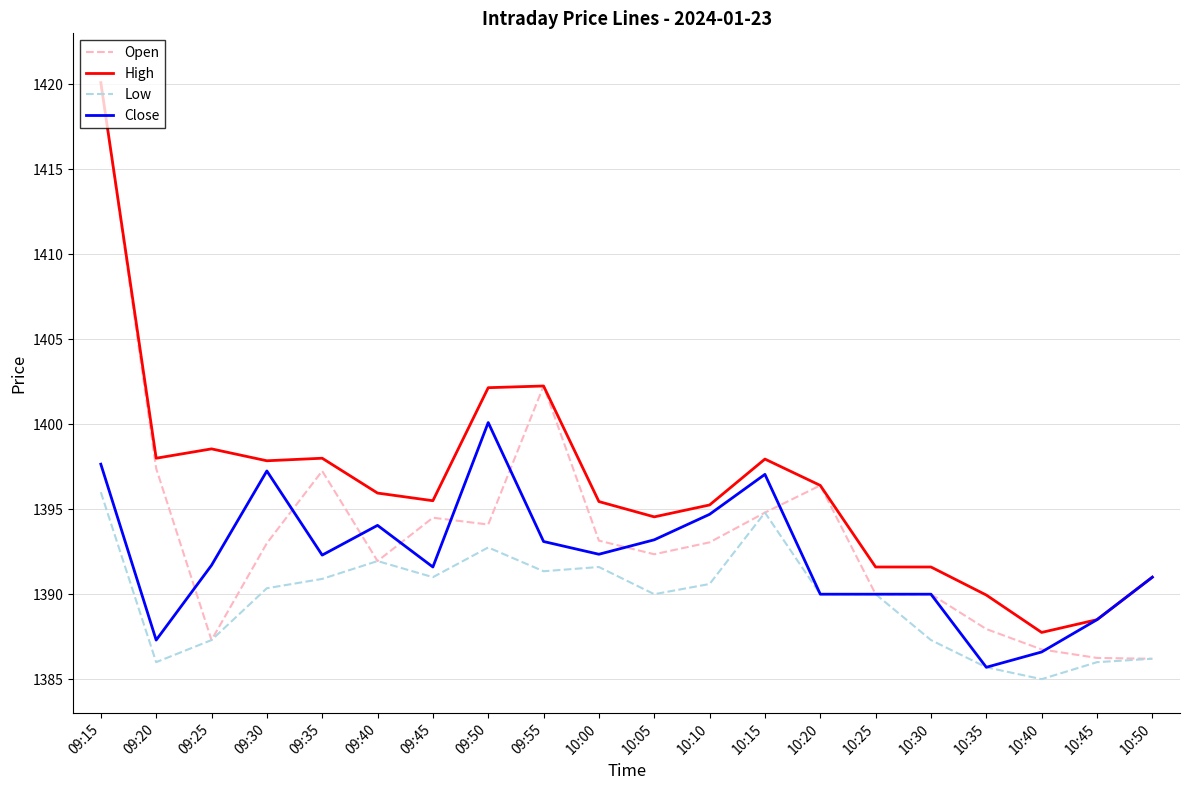

What are all the series names shown in the legend?

Open, High, Low, Close